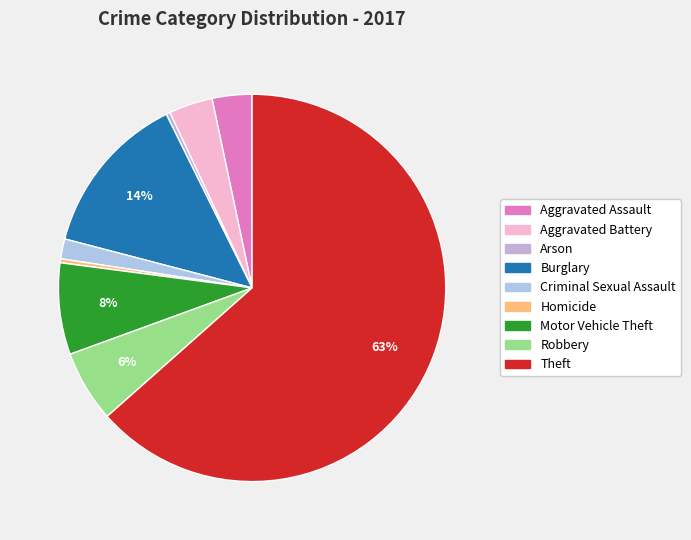

To the nearest percent, what is the difference between the Theft and Criminal Sexual Assault slice percentages?

62%